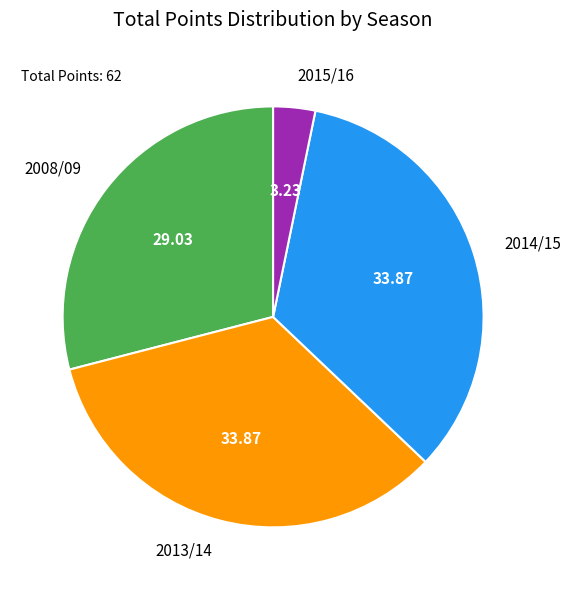

Does any single category account for the majority?

No